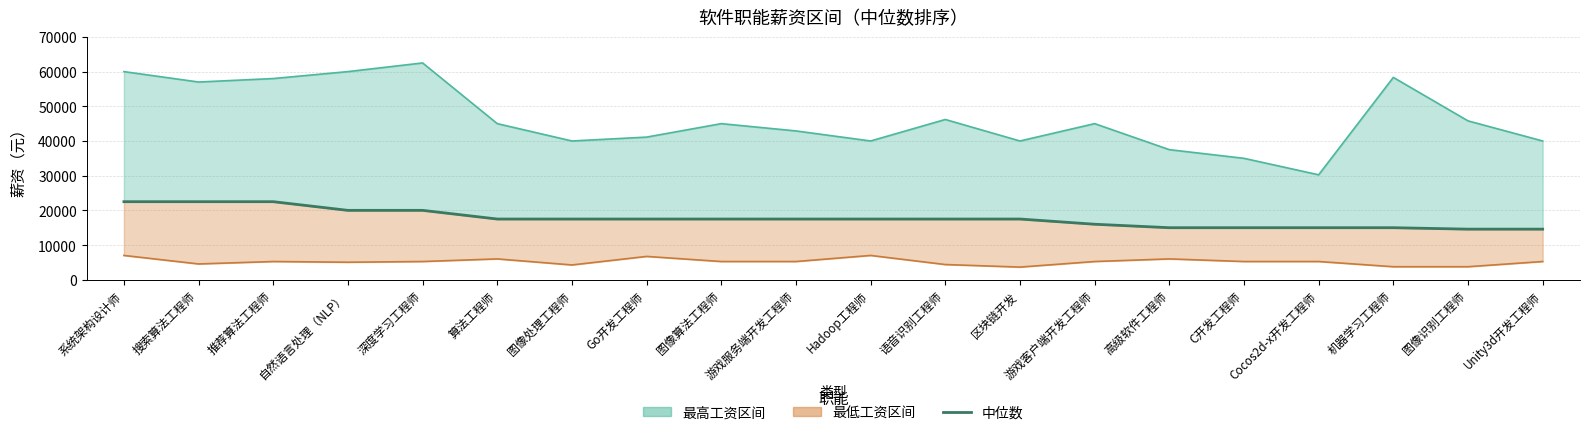

What is the label of the 5th point from the right?

C开发工程师